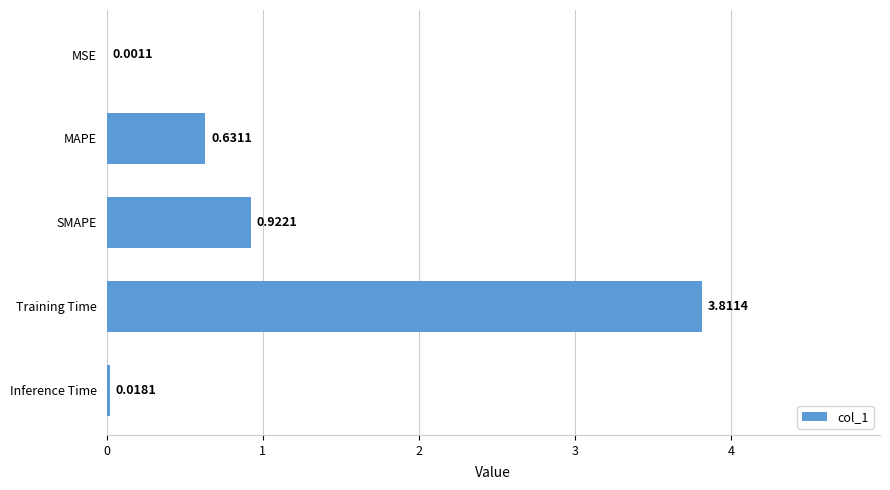

Between SMAPE and MAPE, which is larger?

SMAPE